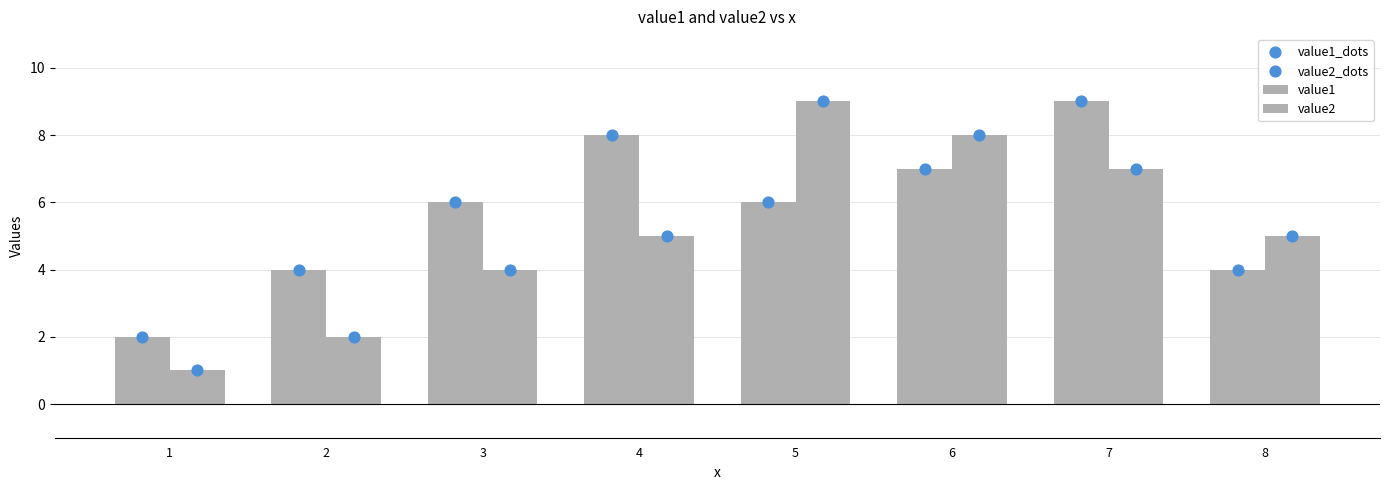

Which series contains the lowest Y value?

value2